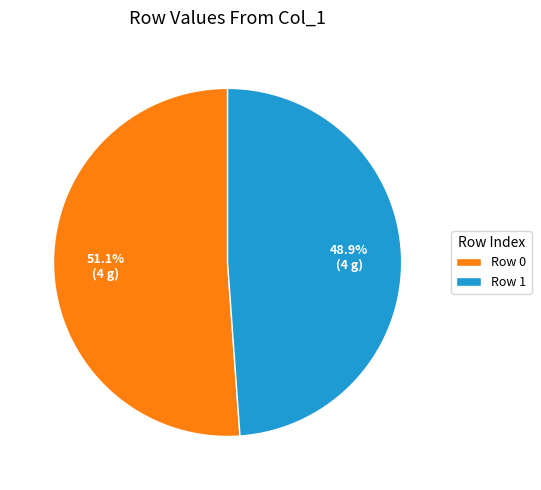

To the nearest percent, what is the average slice percentage?

50%